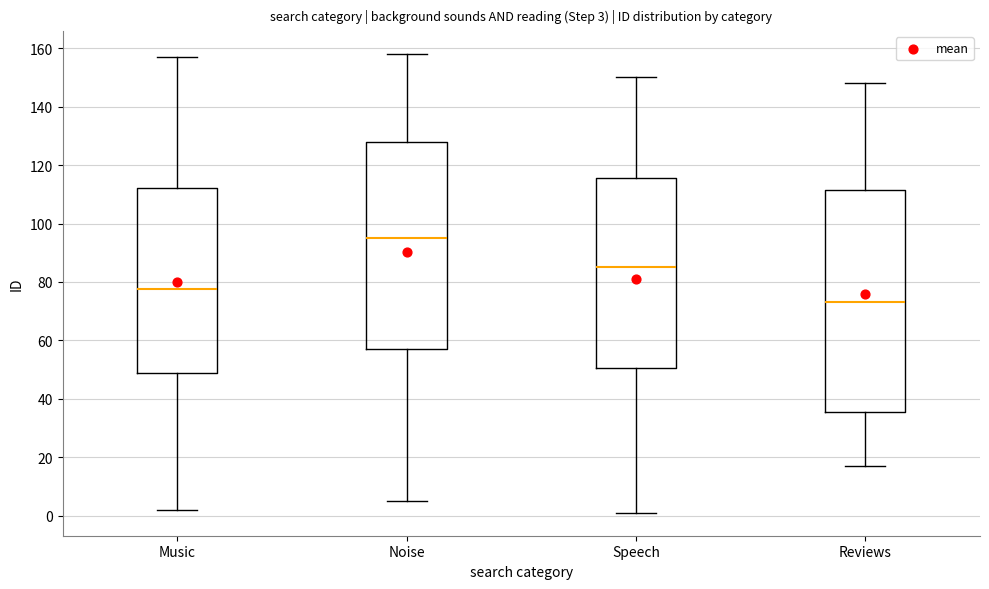

Which box is the tallest, from its lower edge to its upper edge?

Reviews